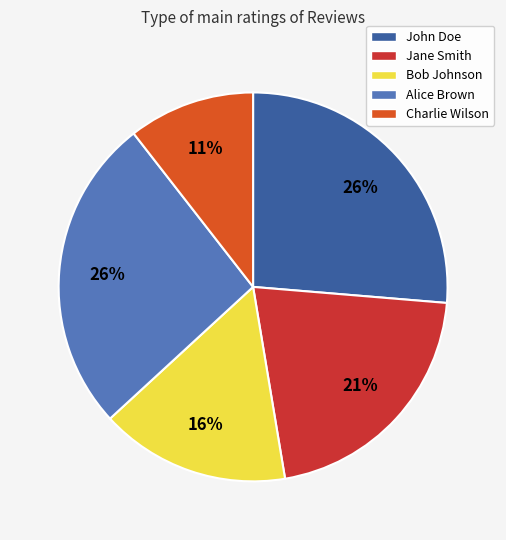

Is the sum of Alice Brown and Jane Smith greater than half?

No